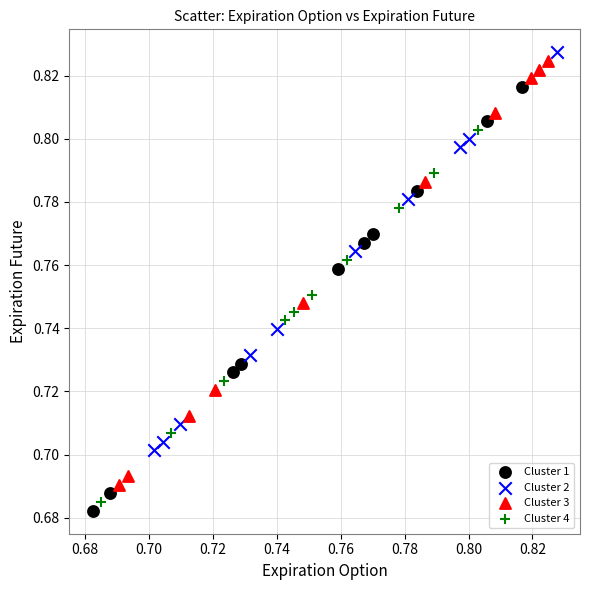

Which series contains the lowest Y value?

Cluster 1